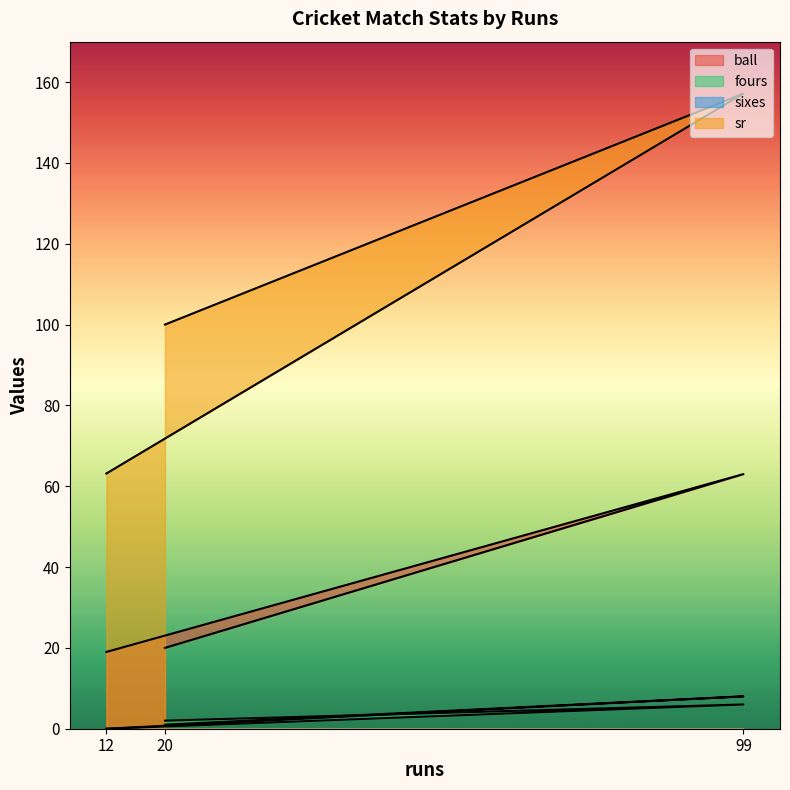

What is the average value of the sr series?

106.8